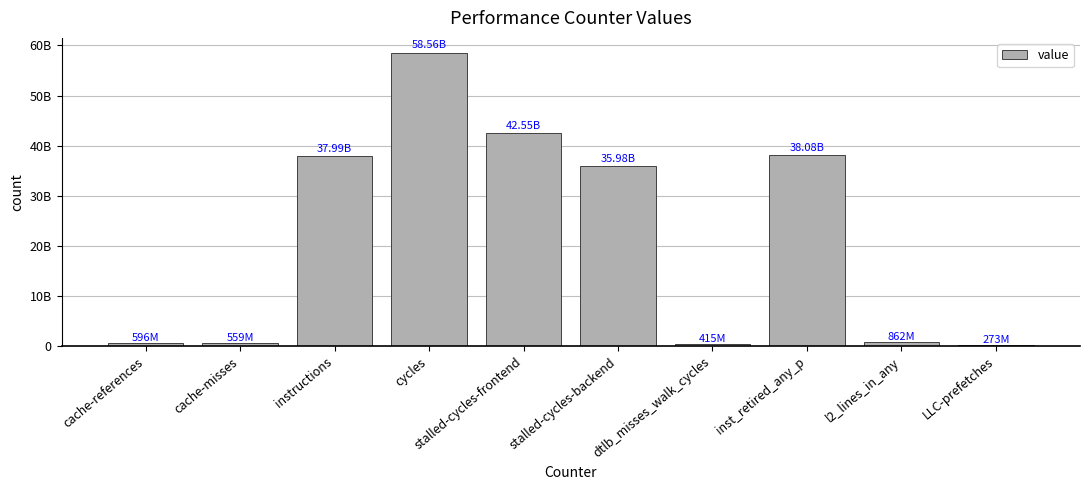

Does the chart contain any negative values?

No